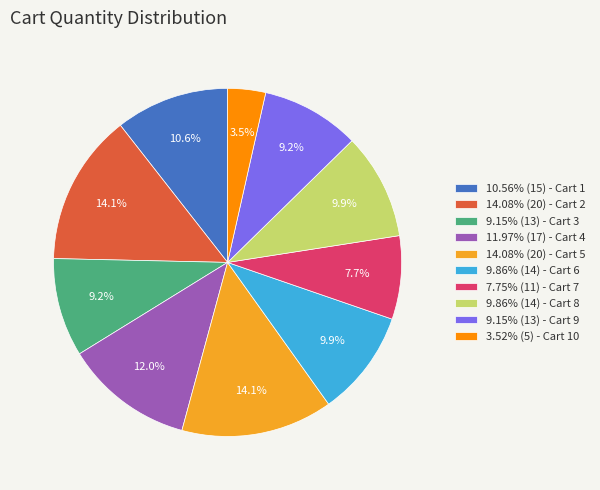

What is the ratio of the value at 11.97% (17) - Cart 4 to the value at 9.86% (14) - Cart 8?

1.2